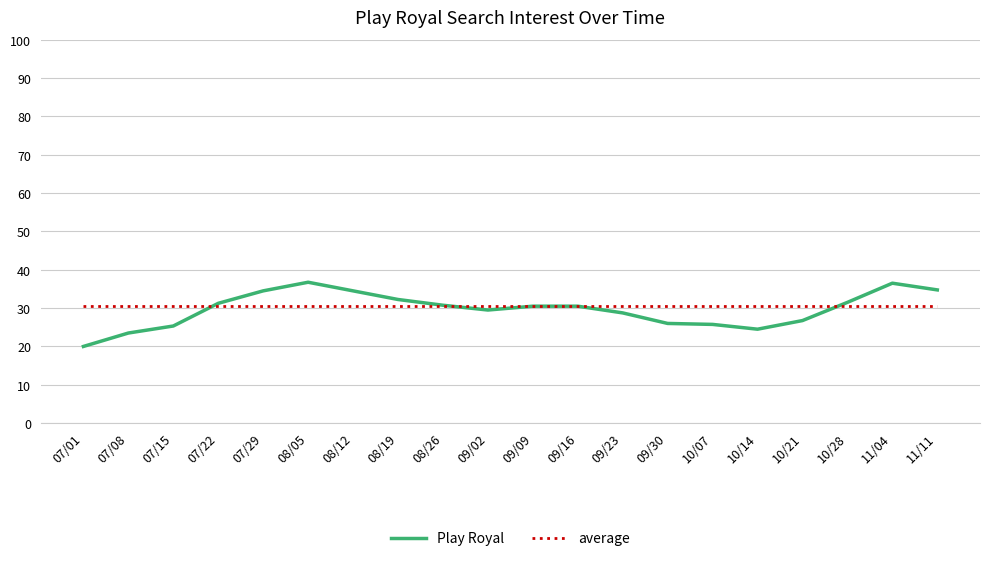

Is it true that average equals 20.1 at 10/14?

False